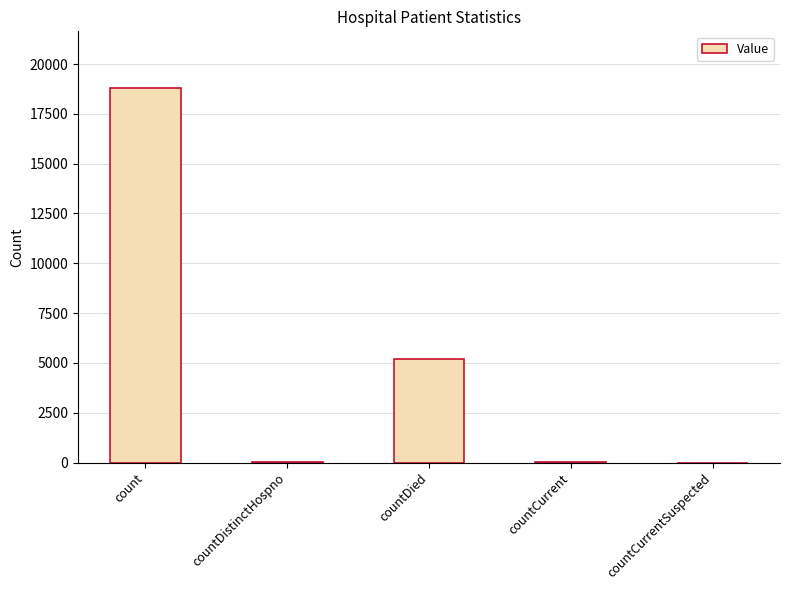

Count the number of categories in the chart.

5